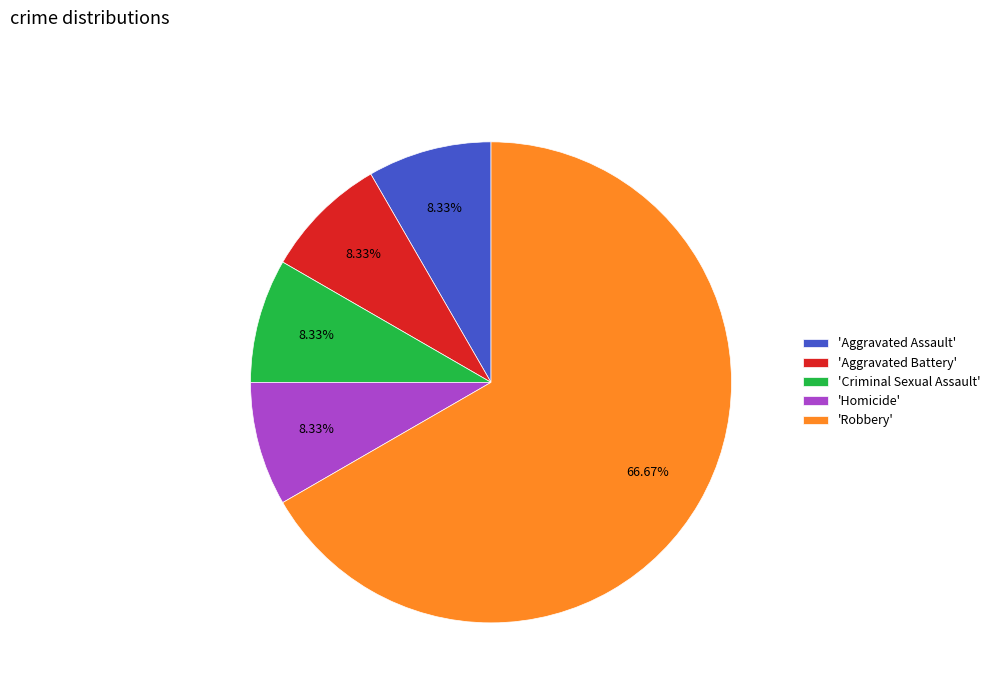

Which category has the biggest portion of the pie?

'Robbery'